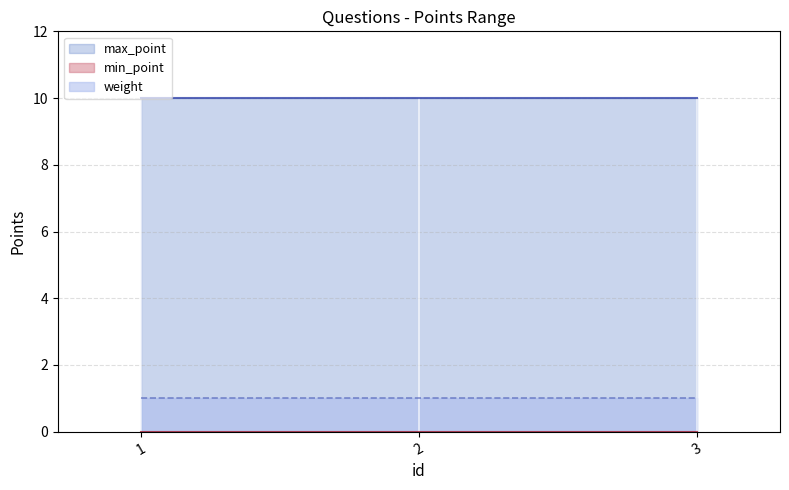

Which series has the largest range (max minus min)?

min_point